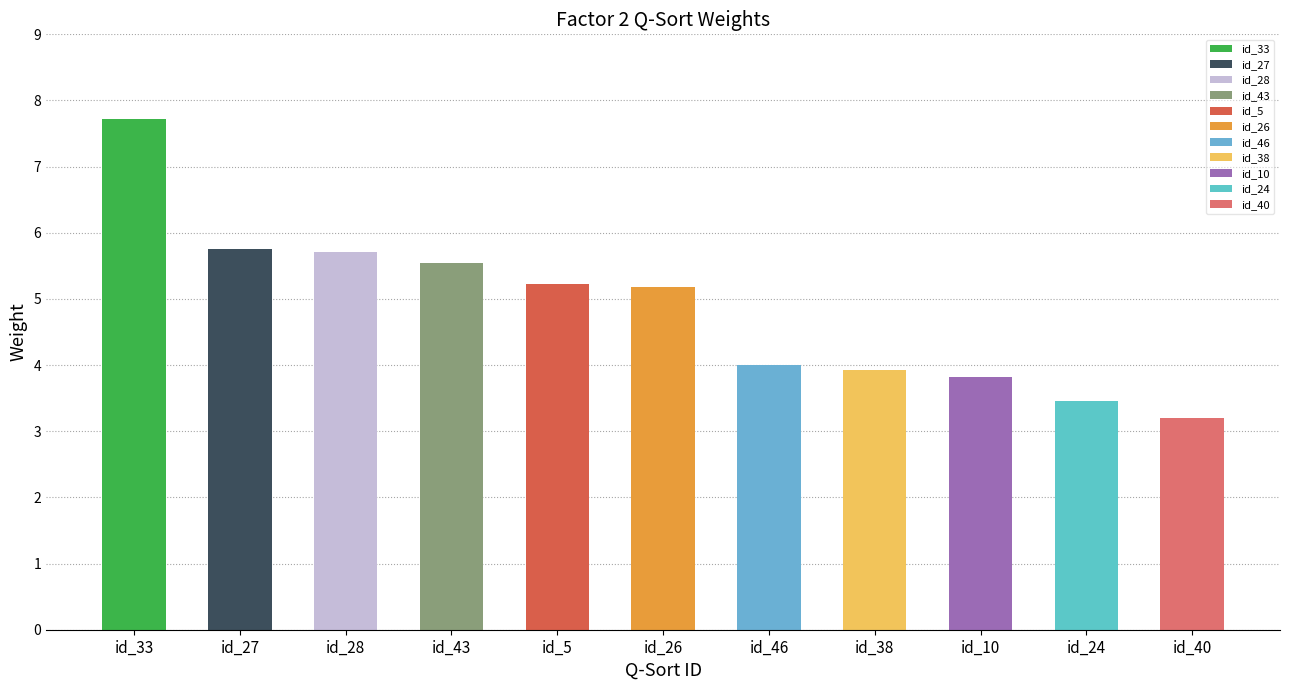

How many bars are there in total?

11